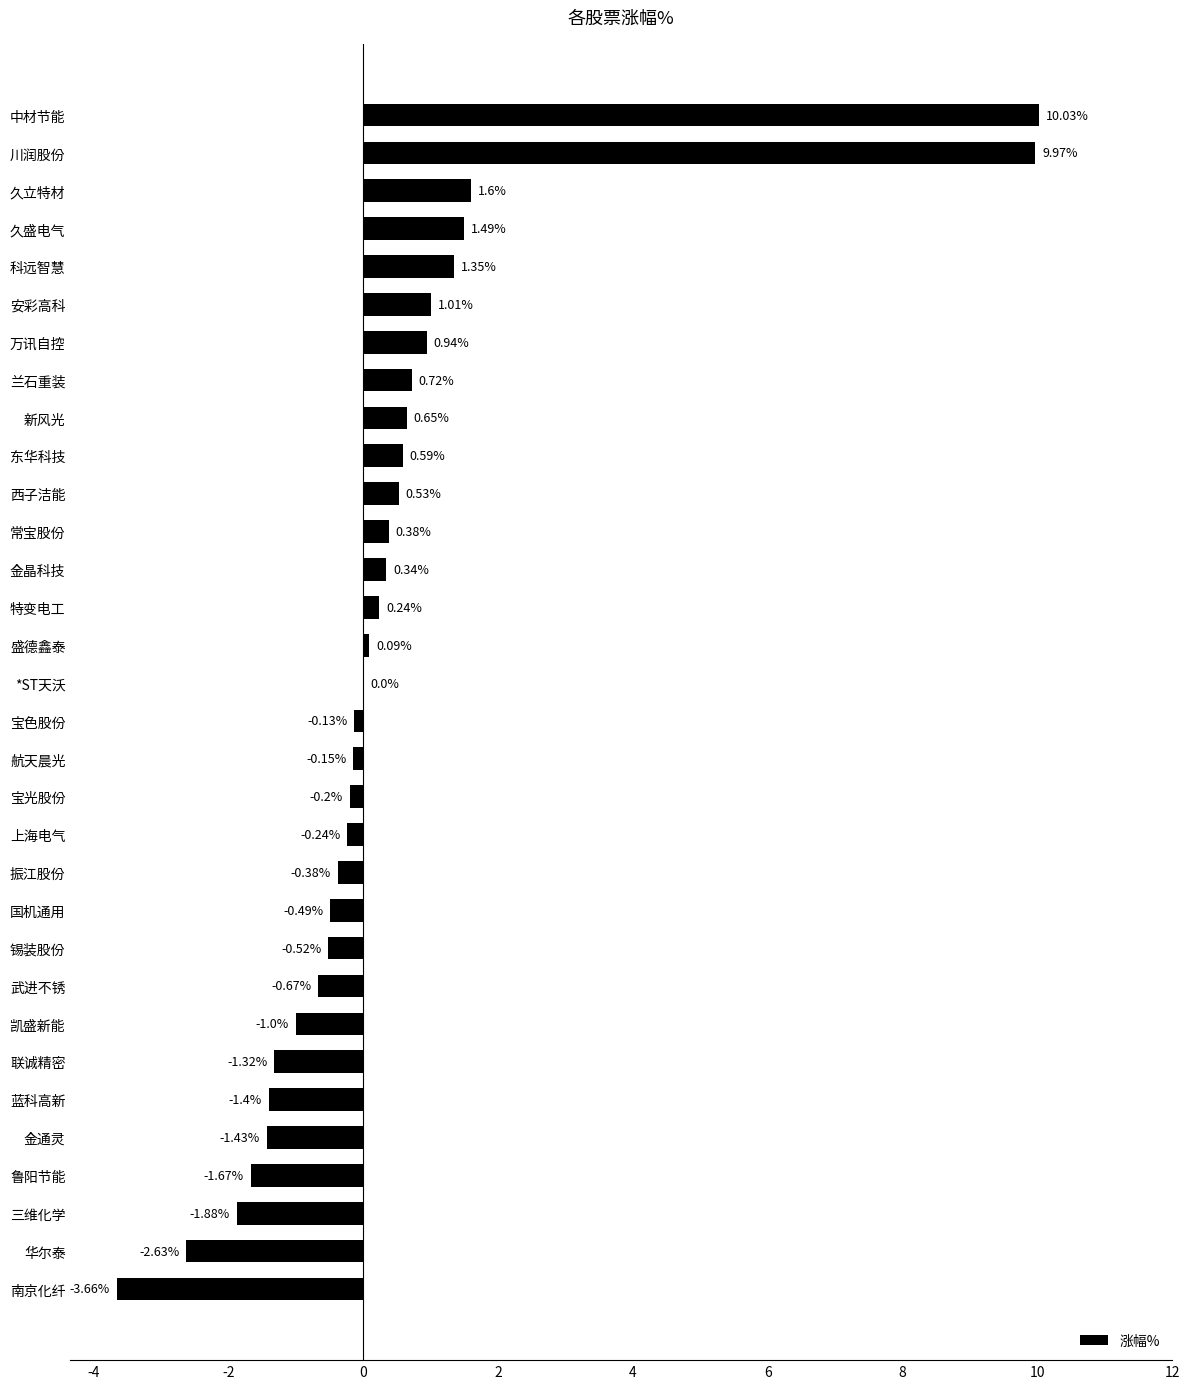

Are the bars horizontal?

Yes